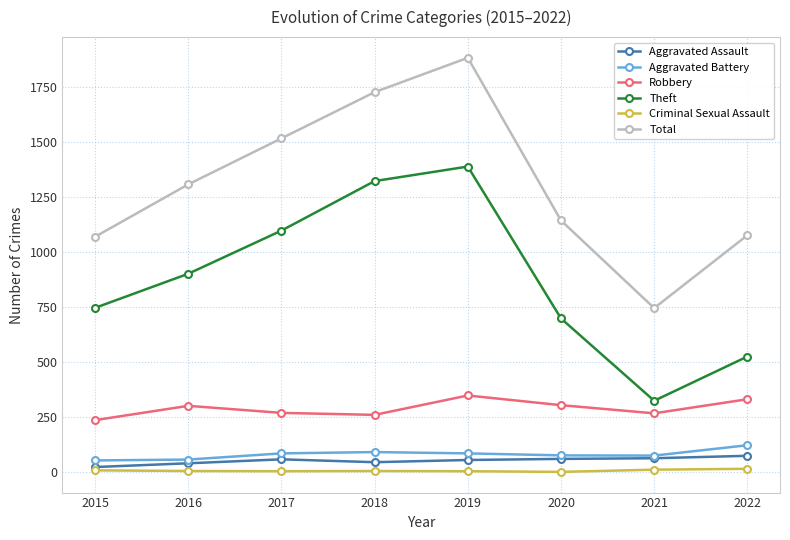

What is the smallest value displayed?

1